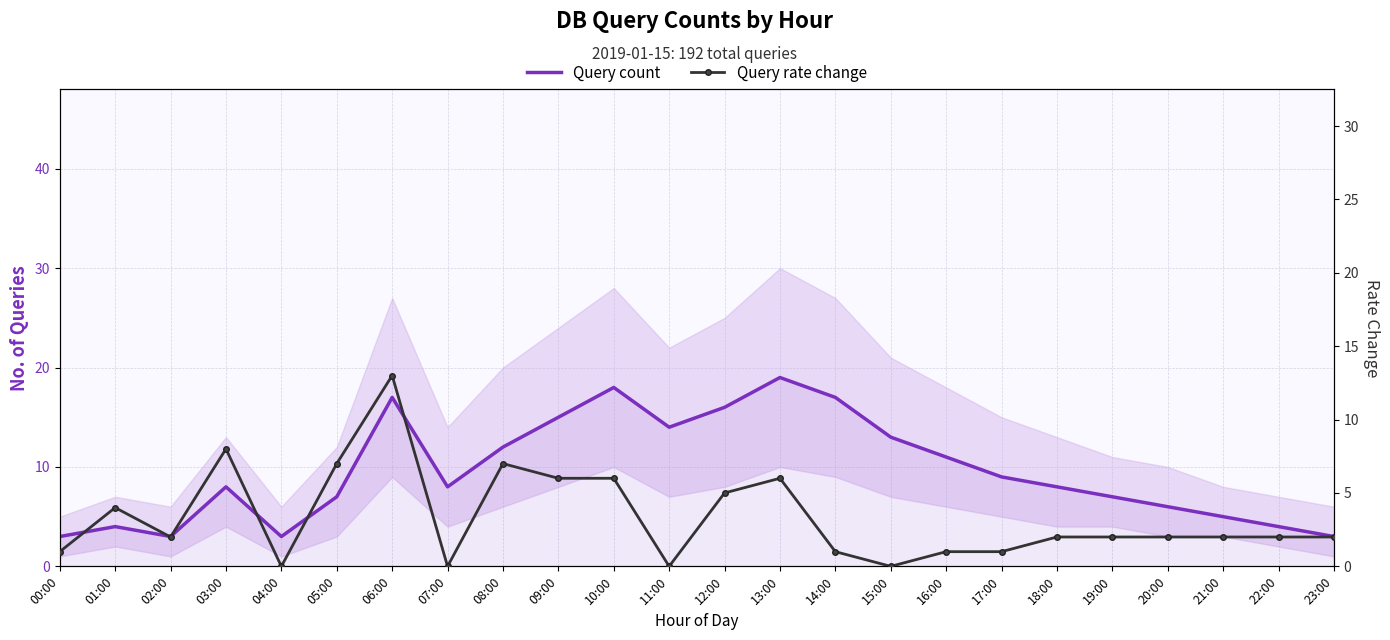

Reading left to right, extract all data points from this chart.

Query count: 00:00=3	01:00=4	02:00=3	03:00=8	04:00=3	05:00=7	06:00=17	07:00=8	08:00=12	09:00=15	10:00=18	11:00=14	12:00=16	13:00=19	14:00=17	15:00=13	16:00=11	17:00=9	18:00=8	19:00=7	20:00=6	21:00=5	22:00=4	23:00=3
Query rate change: 00:00=1	01:00=4	02:00=2	03:00=8	04:00=0	05:00=7	06:00=13	07:00=0	08:00=7	09:00=6	10:00=6	11:00=0	12:00=5	13:00=6	14:00=1	15:00=0	16:00=1	17:00=1	18:00=2	19:00=2	20:00=2	21:00=2	22:00=2	23:00=2